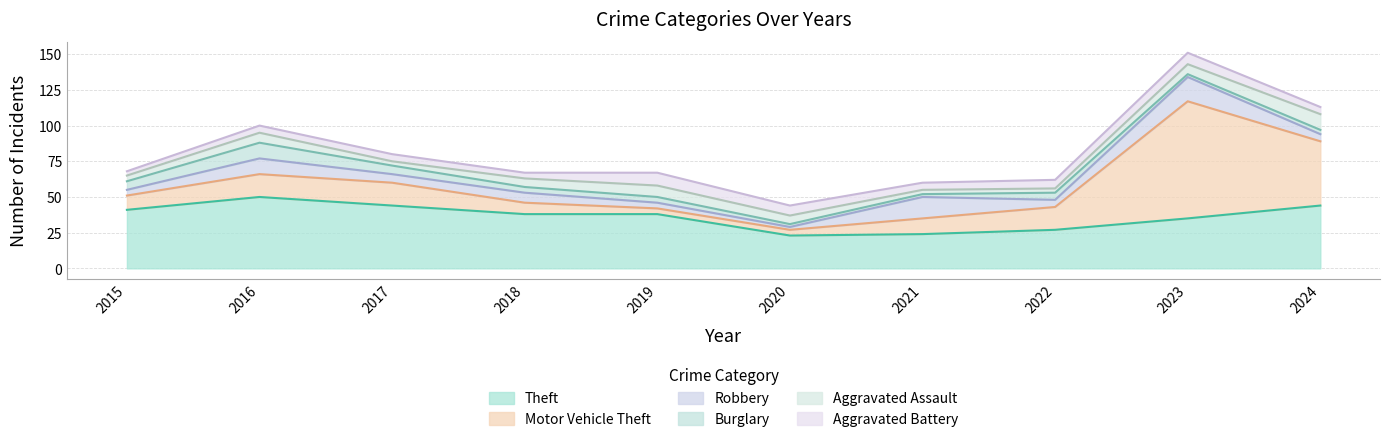

True or false: Theft and Burglary cross at least once.

False